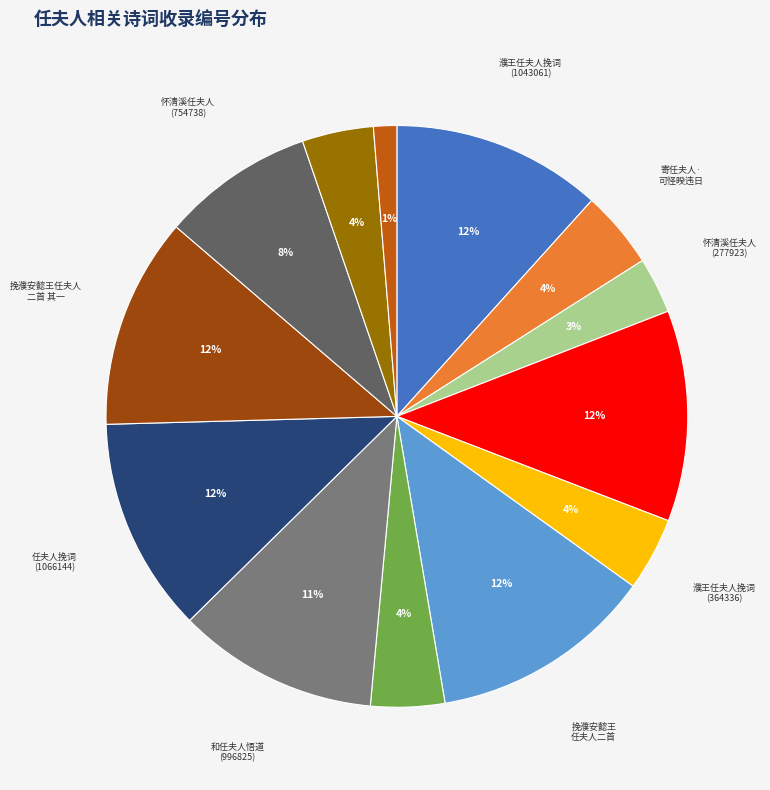

To the nearest percent, what is the difference between the largest and smallest slice percentages?

11%